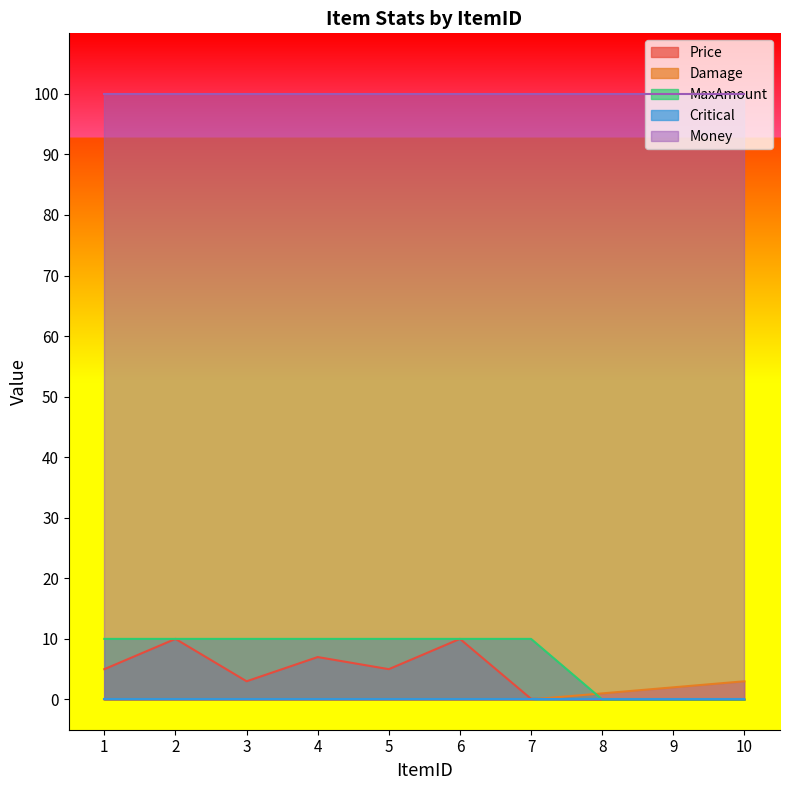

Which series has the largest total across all categories?

Money